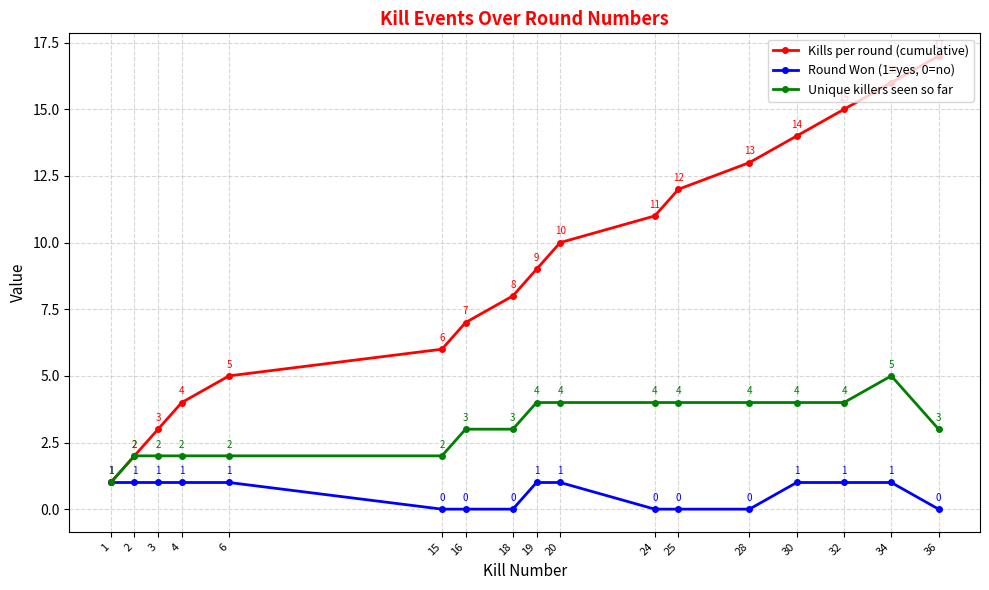

How many distinct data groups are displayed?

3